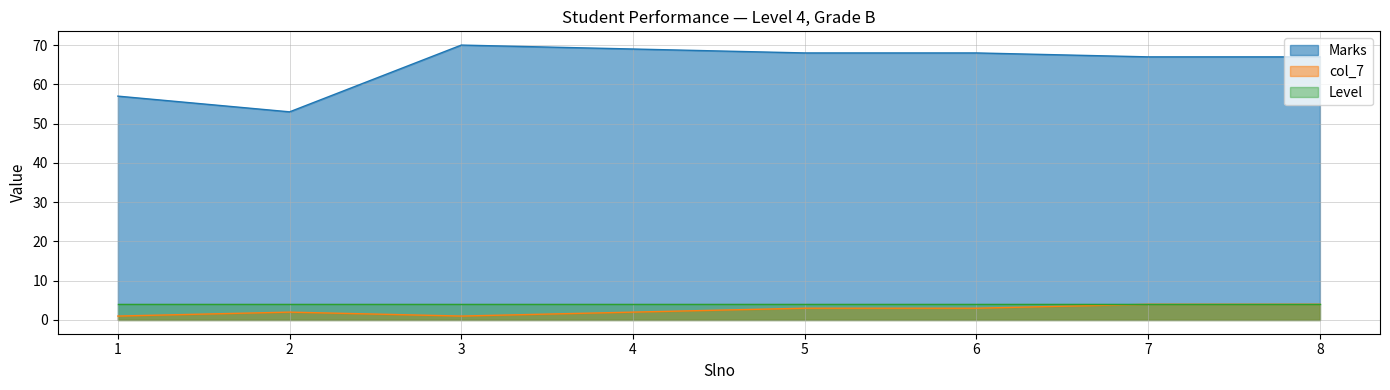

What is the minimum value for Marks?

53